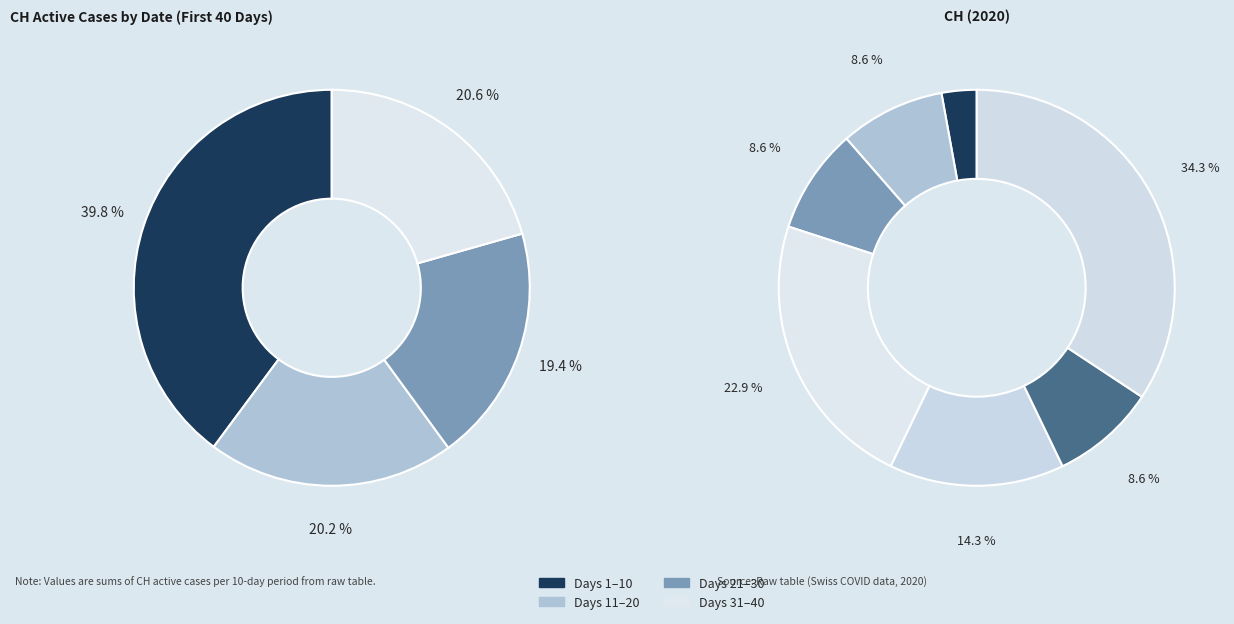

To the nearest percent, what portion does 2020-06-23 represent?

2%